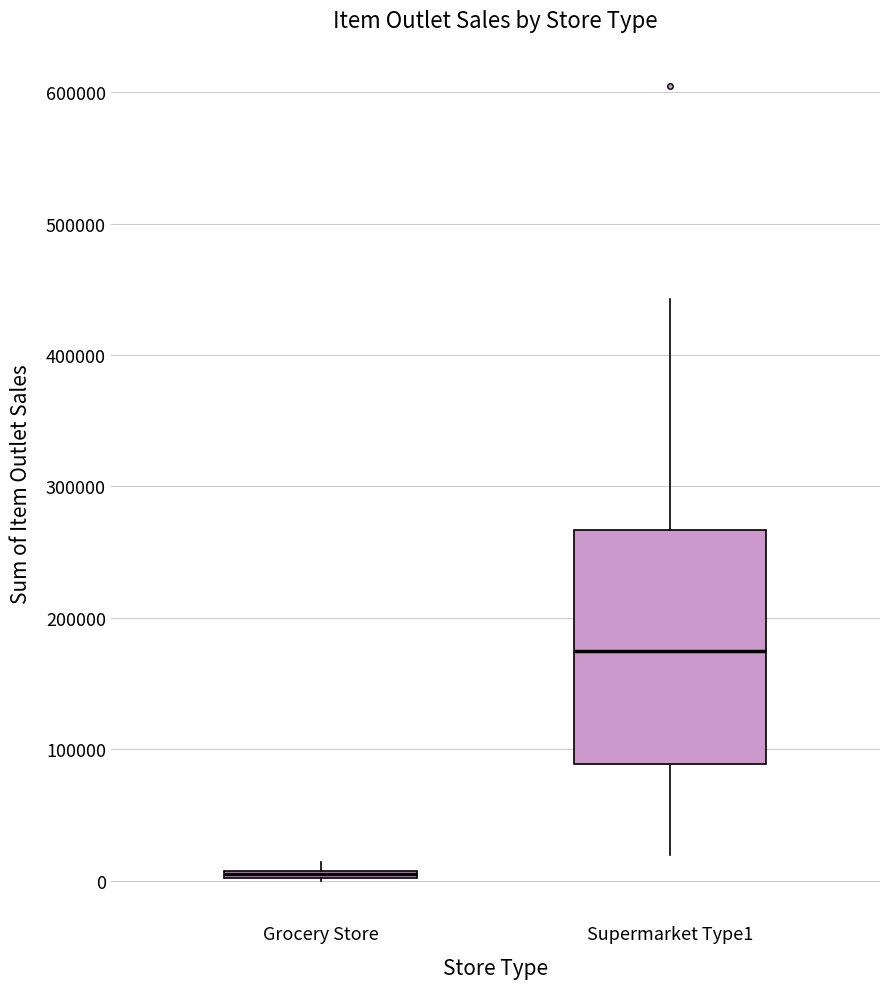

Comparing the boxes themselves (not the whiskers), which one is the tallest?

Supermarket Type1